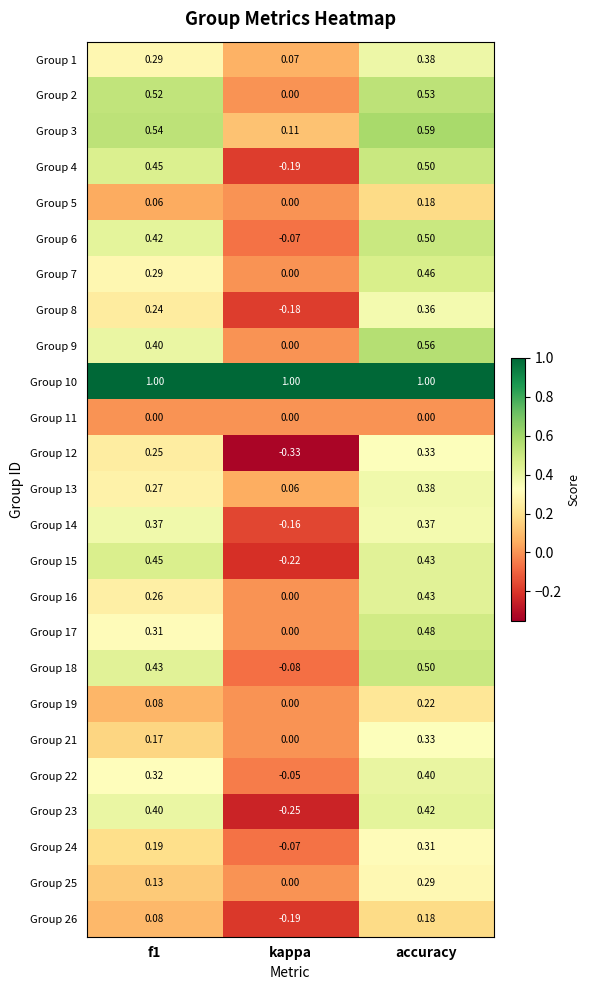

What is the maximum value shown in the chart?

1.0